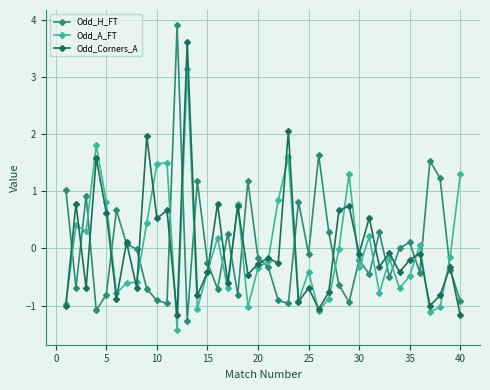

What is the value of the Odd_A_FT point at the 23rd from the left?

1.6